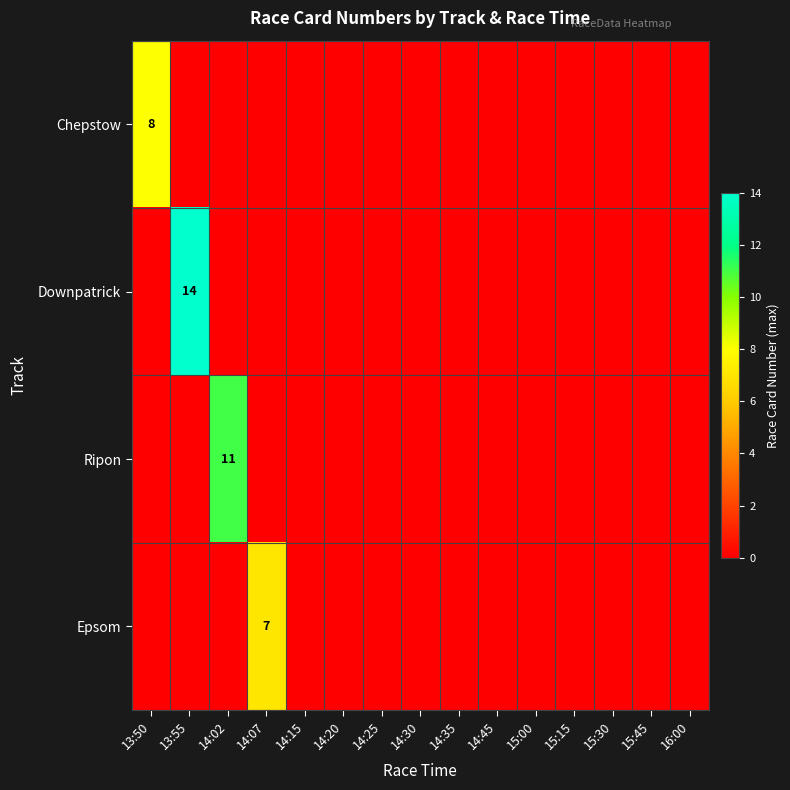

What is the difference between the maximum and minimum values in the Ripon series?

11